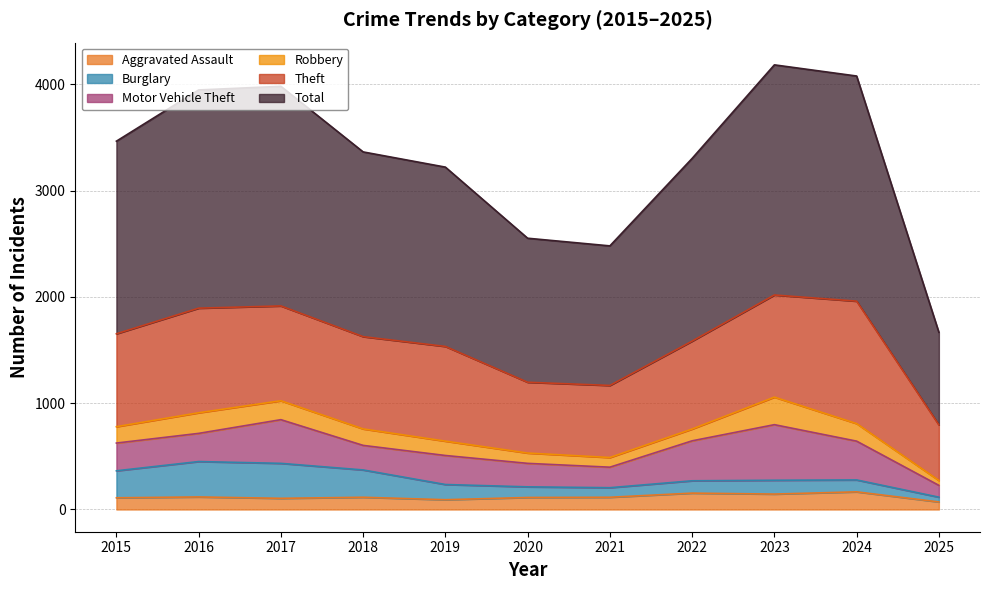

Which series has the widest spread of values?

Total